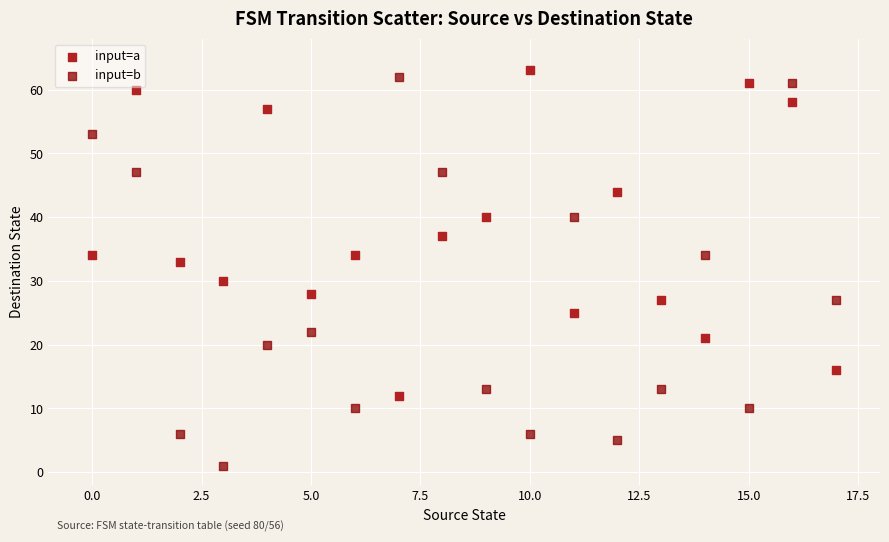

Which series contains the lowest Y value?

input=b